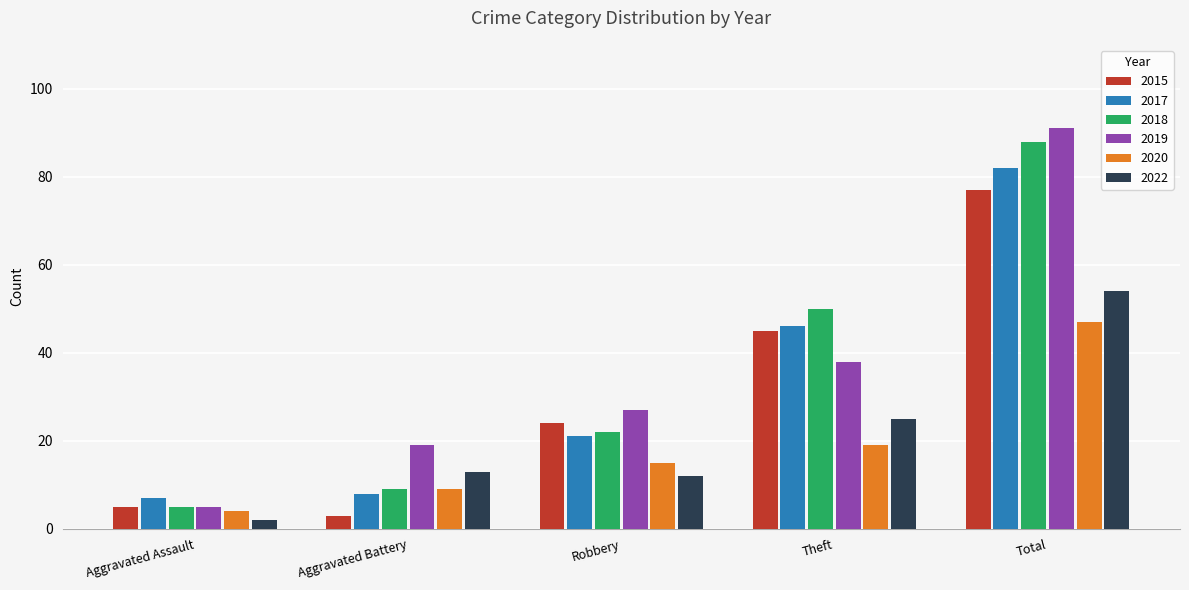

What is the label of the 5th bar from the left?

Total